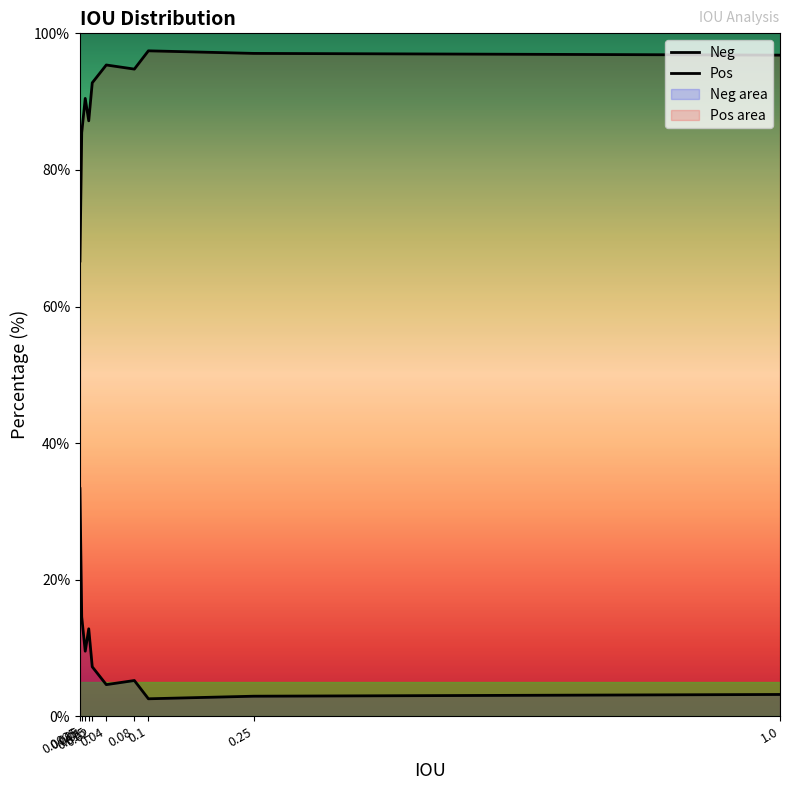

The Neg series shows 5.2 at 0.08. True or false?

True